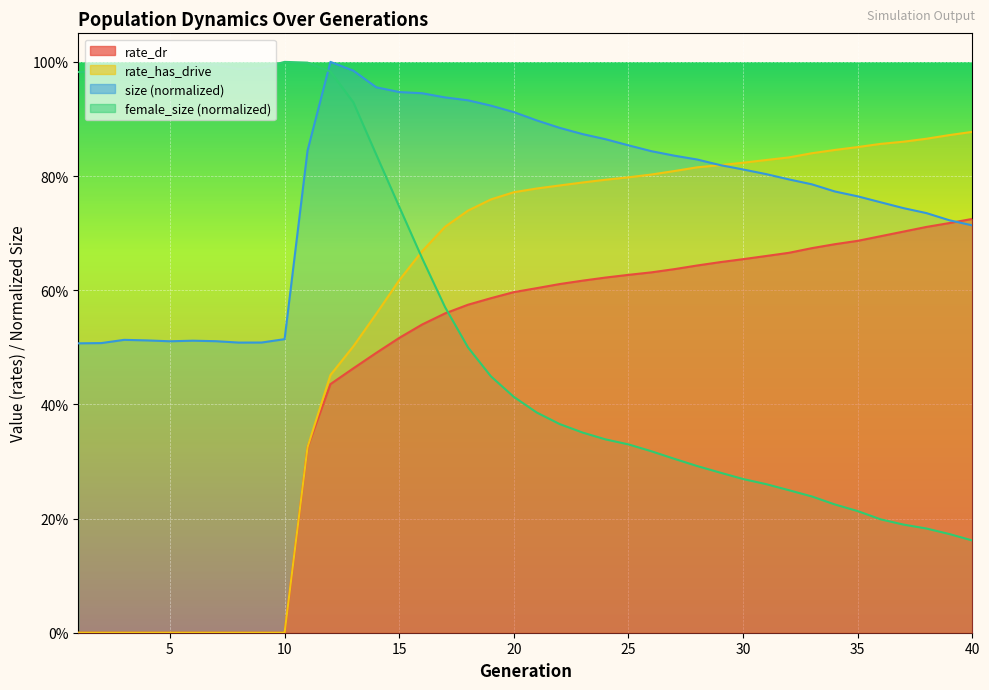

The rate_has_drive series shows 0.8 at 29. True or false?

True